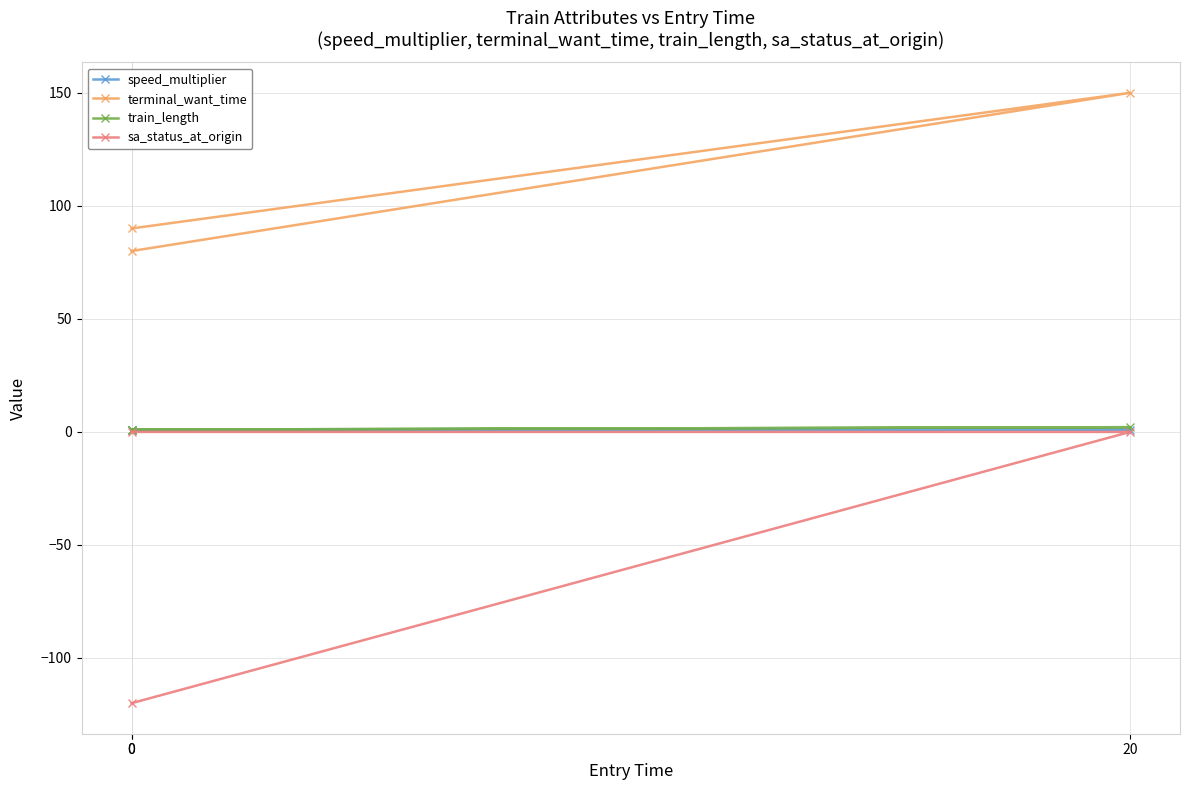

How many lines are shown in the chart?

4